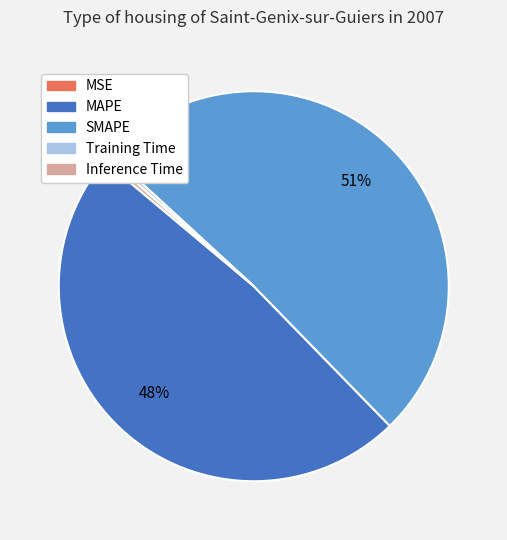

To the nearest percent, what is the difference between the Inference Time and MAPE slice percentages?

48%